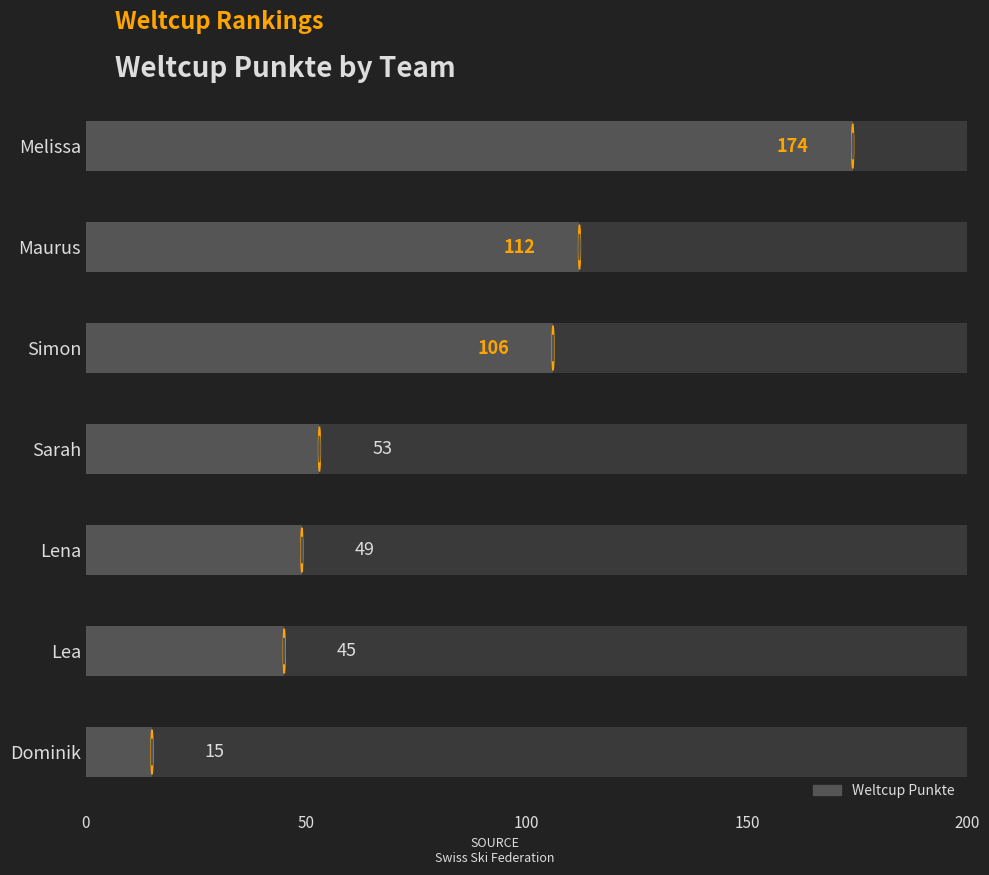

How many data points are above 53?

3